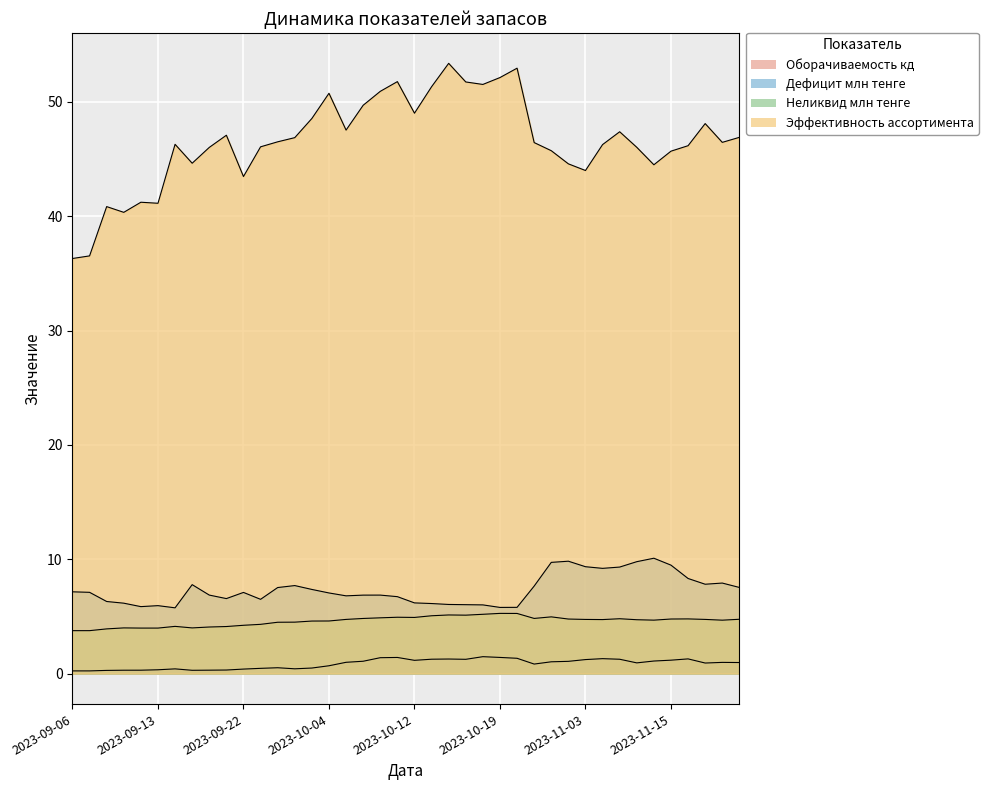

The value of Эффективность ассортимента at 2023-10-06 is 49.7. True or false?

True